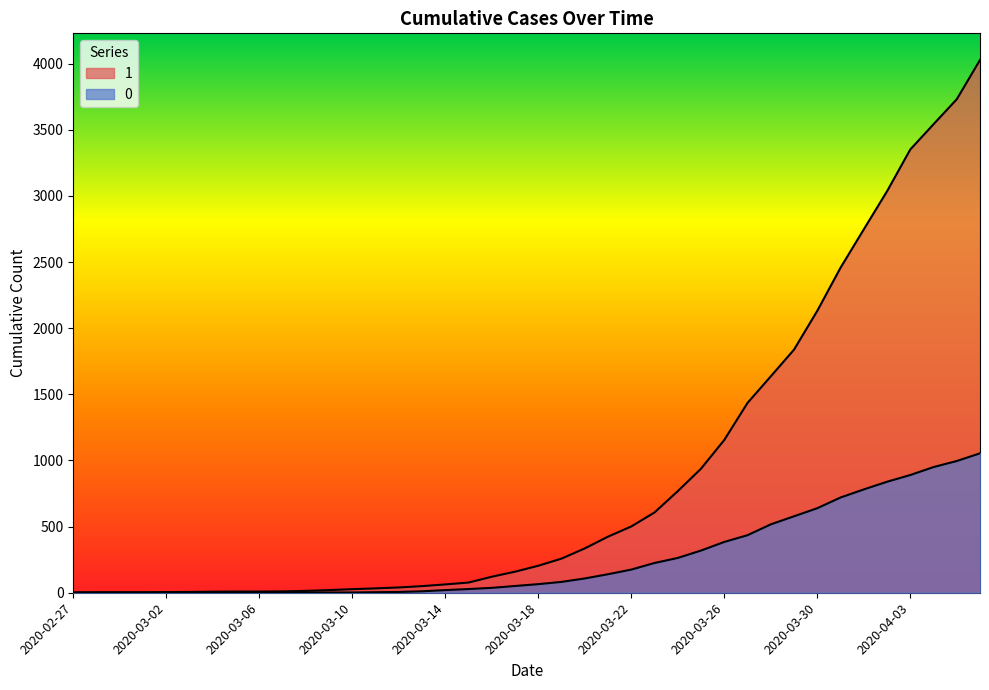

Rank the series by their maximum value, from highest to lowest.

1, 0